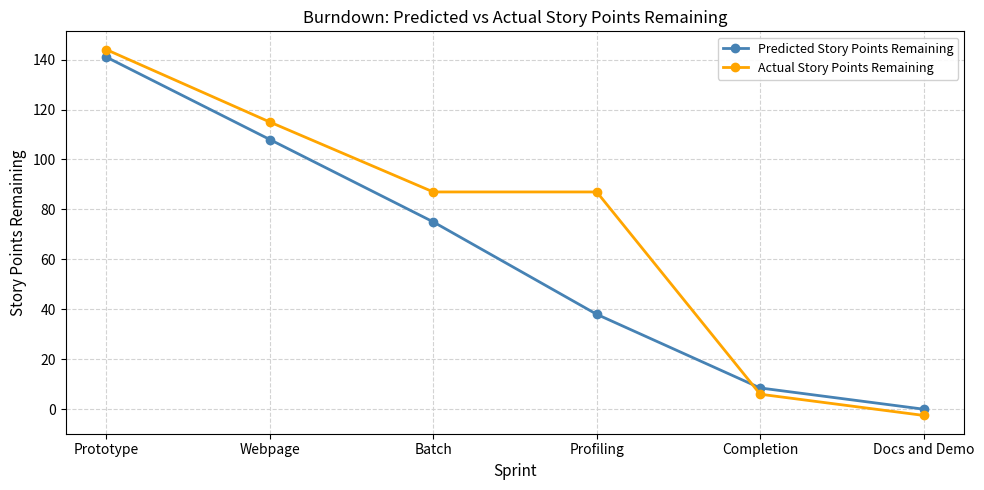

At which label is Predicted Story Points Remaining closest to 70?

Batch